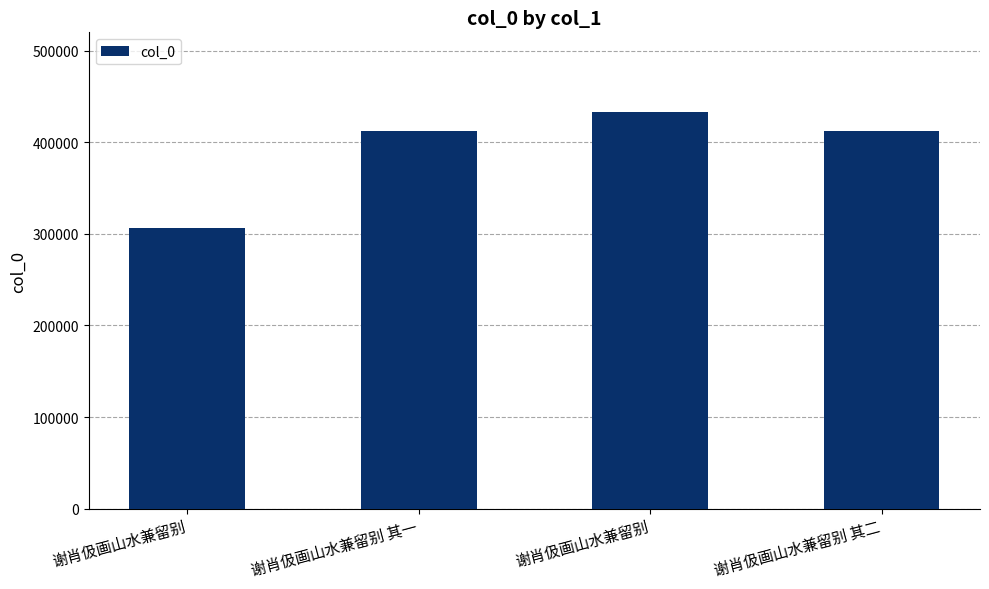

How many data points are less than 412136?

2